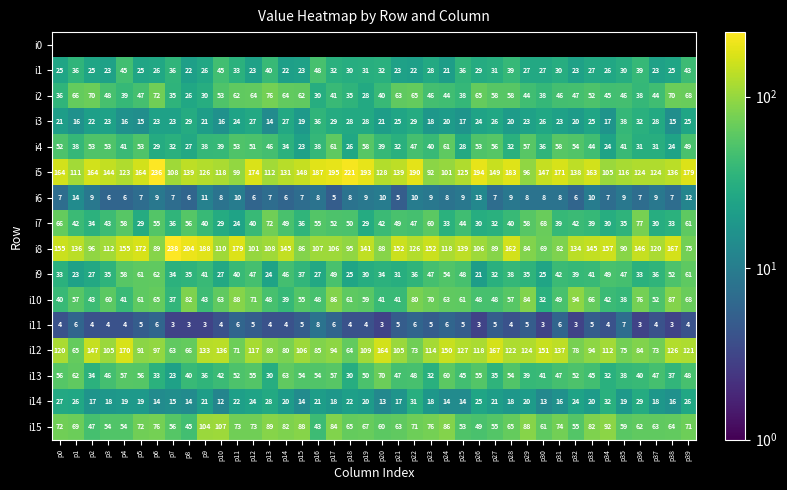

Which category has the highest value across all series?

p7